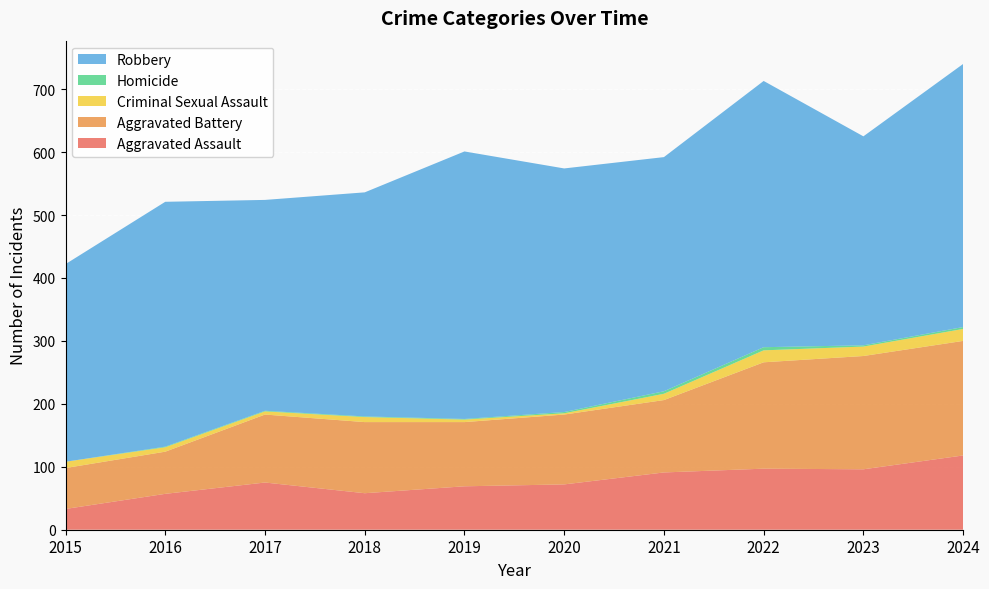

Reading right to left, extract all data points from this chart.

Aggravated Assault: 118	96	97	91	72	69	58	75	57	33
Aggravated Battery: 182	180	169	115	111	102	113	108	67	65
Criminal Sexual Assault: 19	15	19	10	2	4	8	5	7	10
Homicide: 3	2	5	4	2	1	1	1	1	0
Robbery: 418	332	423	372	387	425	356	335	389	314